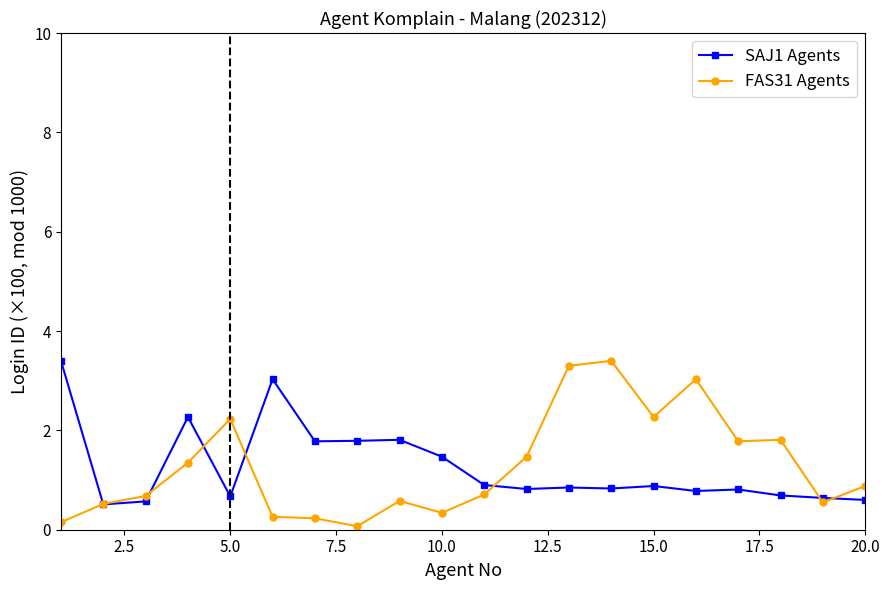

True or false: SAJ1 Agents has more than 1 points higher than both neighbors.

True